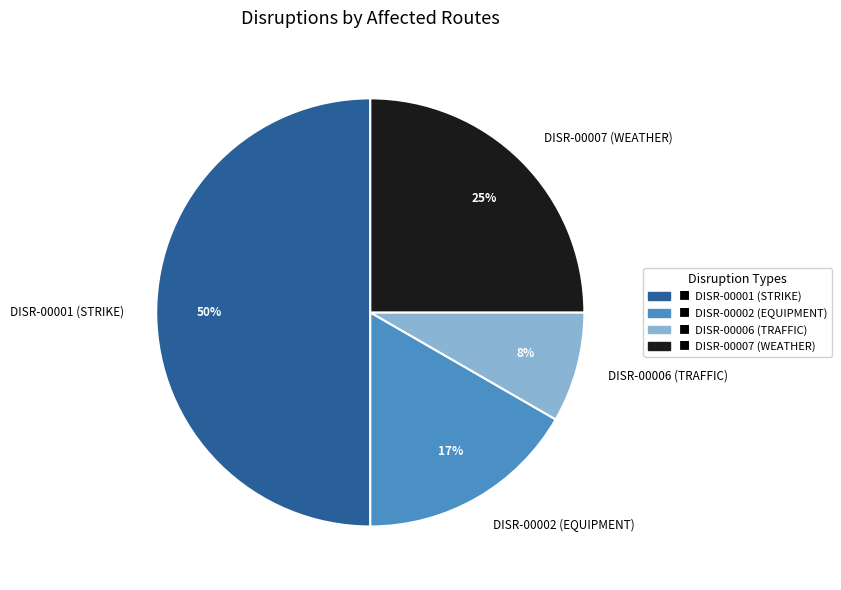

Does DISR-00002 (EQUIPMENT) account for over 50% of the chart?

No